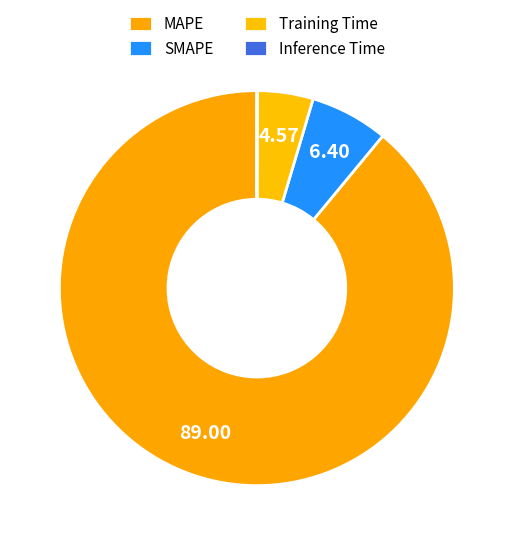

Combined, what portion of the pie is Inference Time and SMAPE?

6.4%